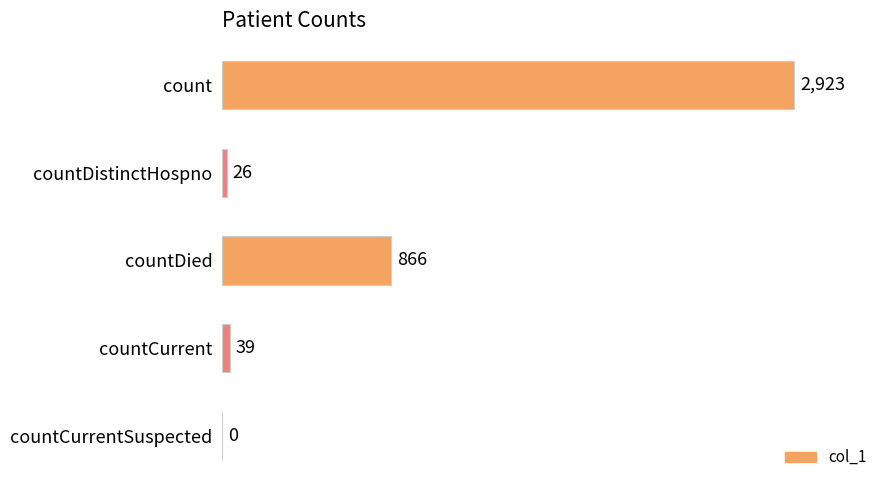

Are the bars horizontal?

Yes